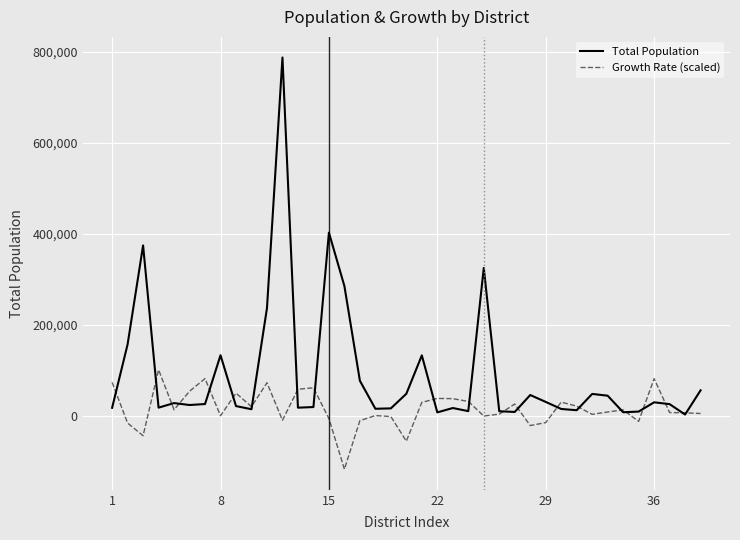

What is the maximum value for Total Population?

787771.0